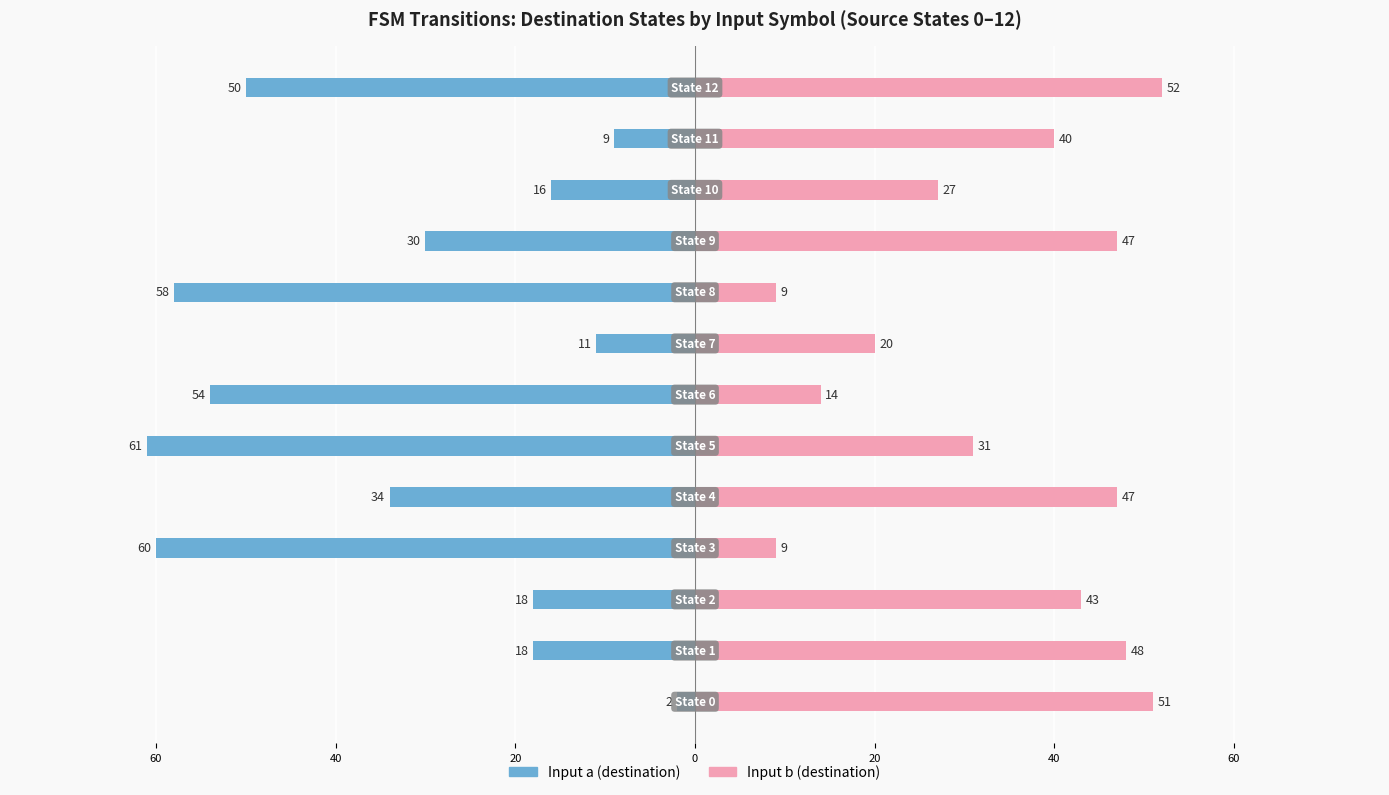

What are all the series names shown in the legend?

Input a (destination), Input b (destination)